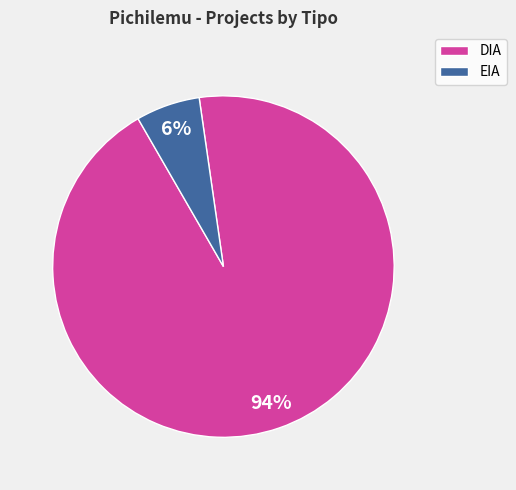

How many slices are in this pie chart?

2